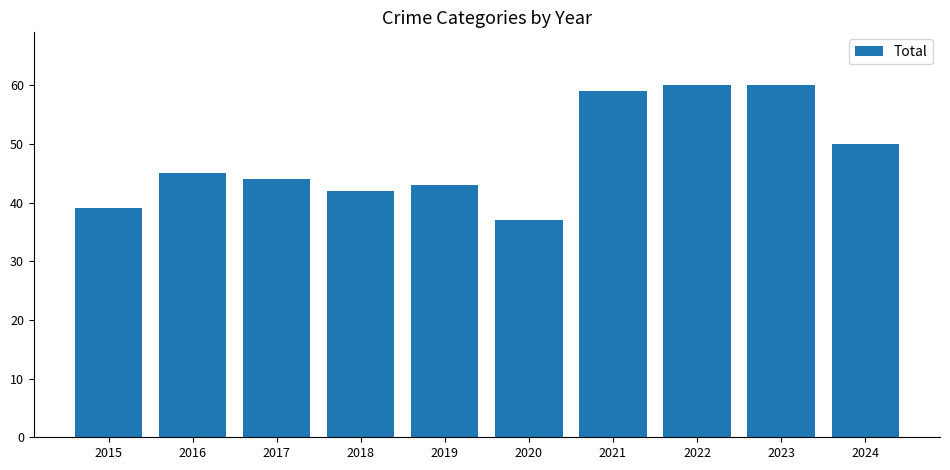

Reading left to right, transcribe all the data shown in this chart.

39	45	44	42	43	37	59	60	60	50